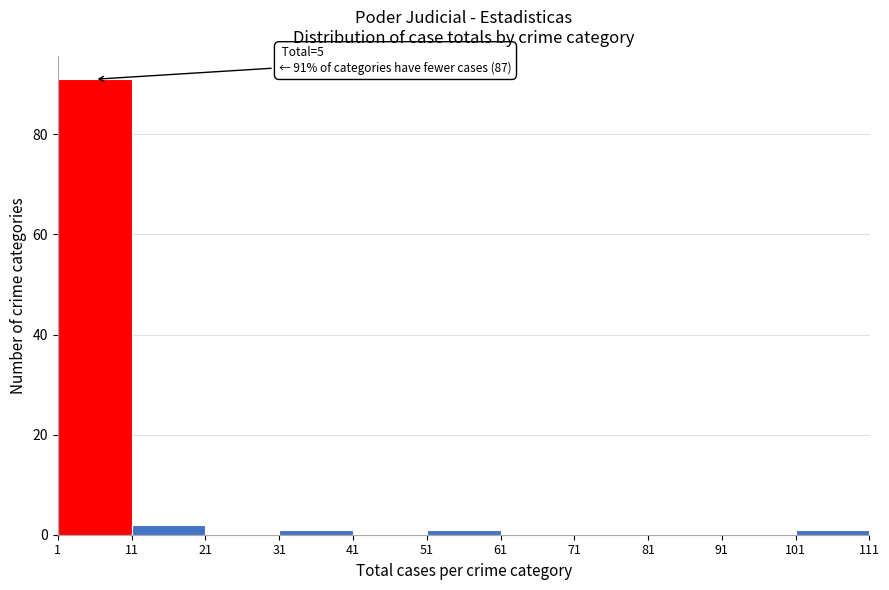

Which range on the x-axis has the tallest bar?

1 to 11